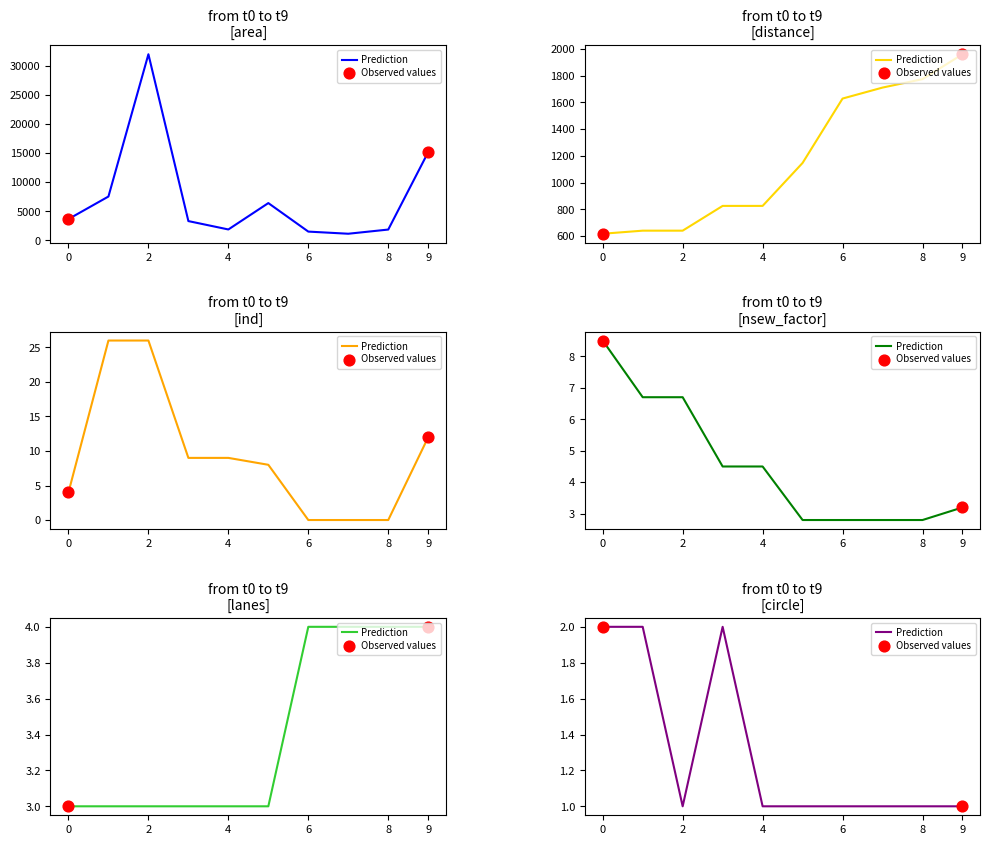

Which series has the widest spread of Y values?

area